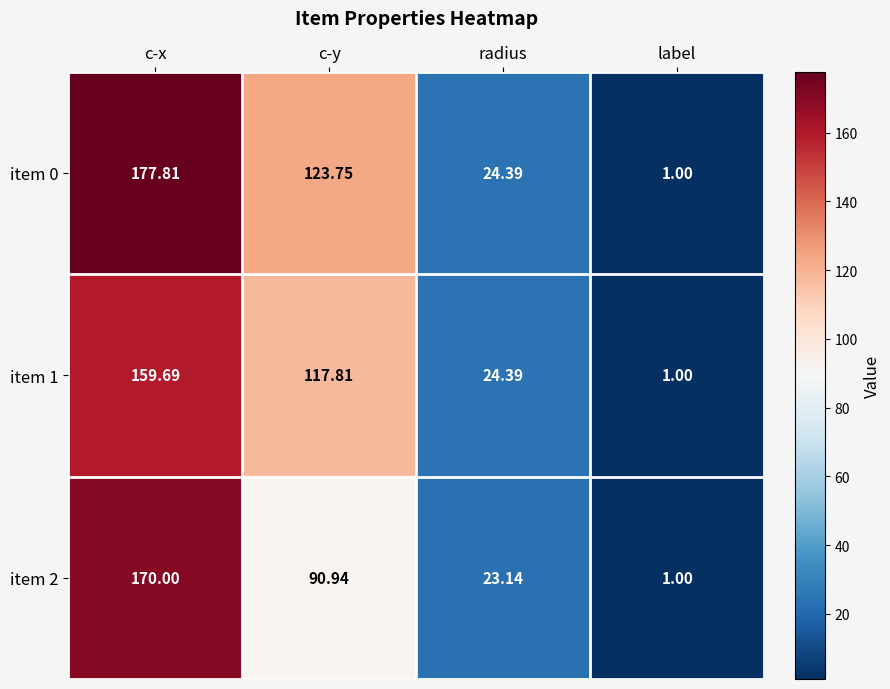

Which category has the lowest value across all series?

label